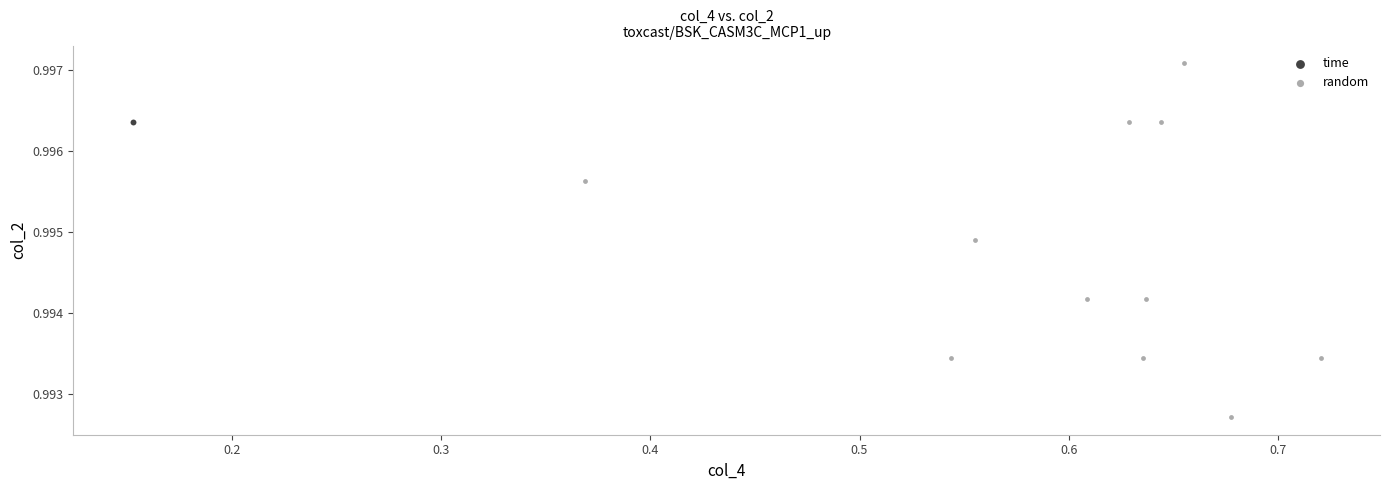

What are all the series names shown in the legend?

time, random